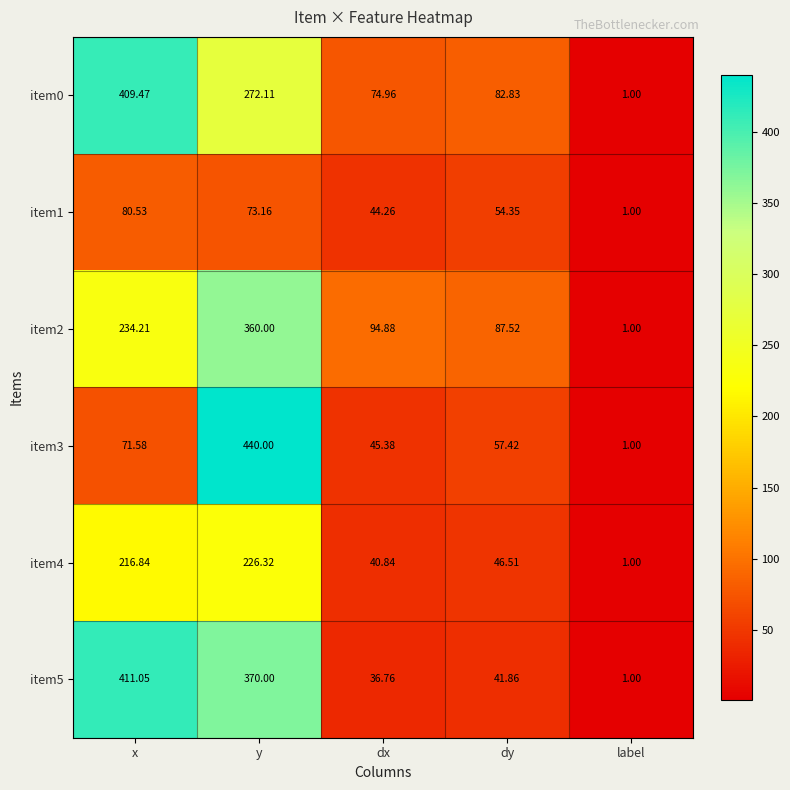

Which category has the lowest value in the item4 series?

label